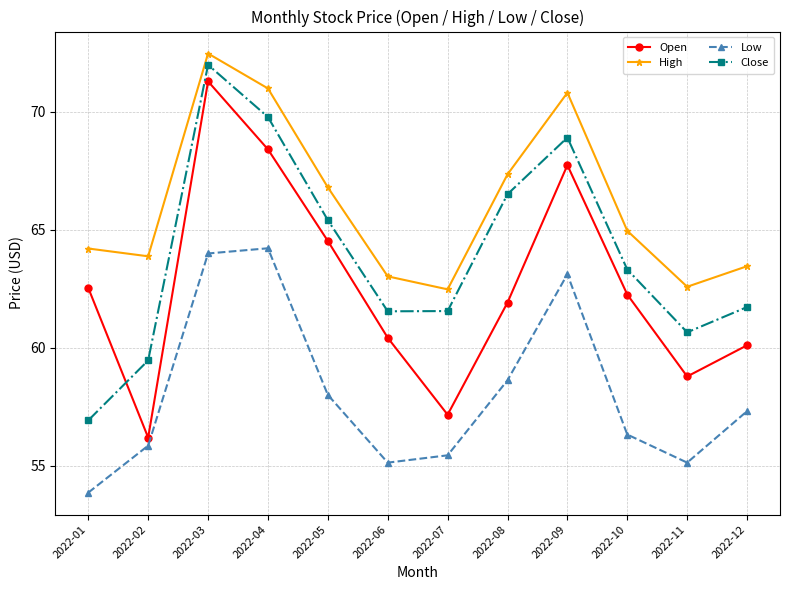

What is the approximate value of High at 2022-01?

64.2